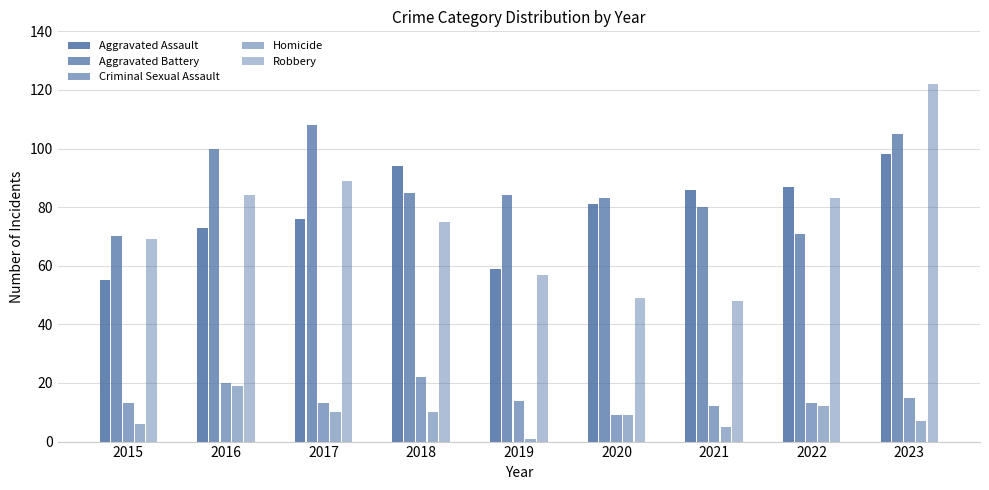

What is the value of the Aggravated Assault bar at the 3rd from the left?

76